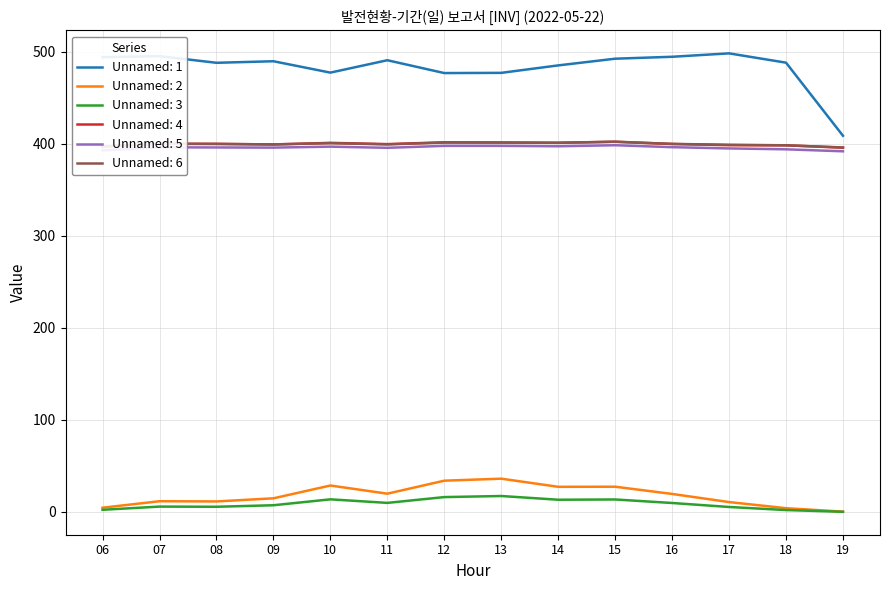

True or false: Unnamed: 1 and Unnamed: 5 cross at least once.

False